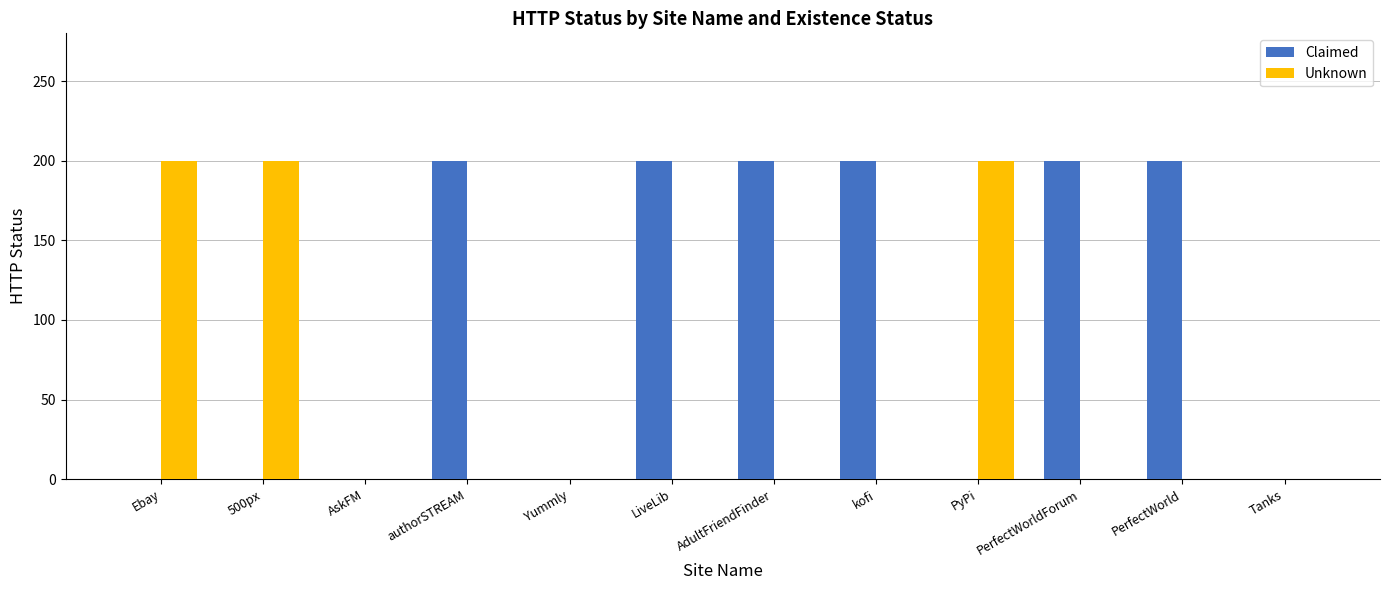

What is the sum of all Unknown values?

600